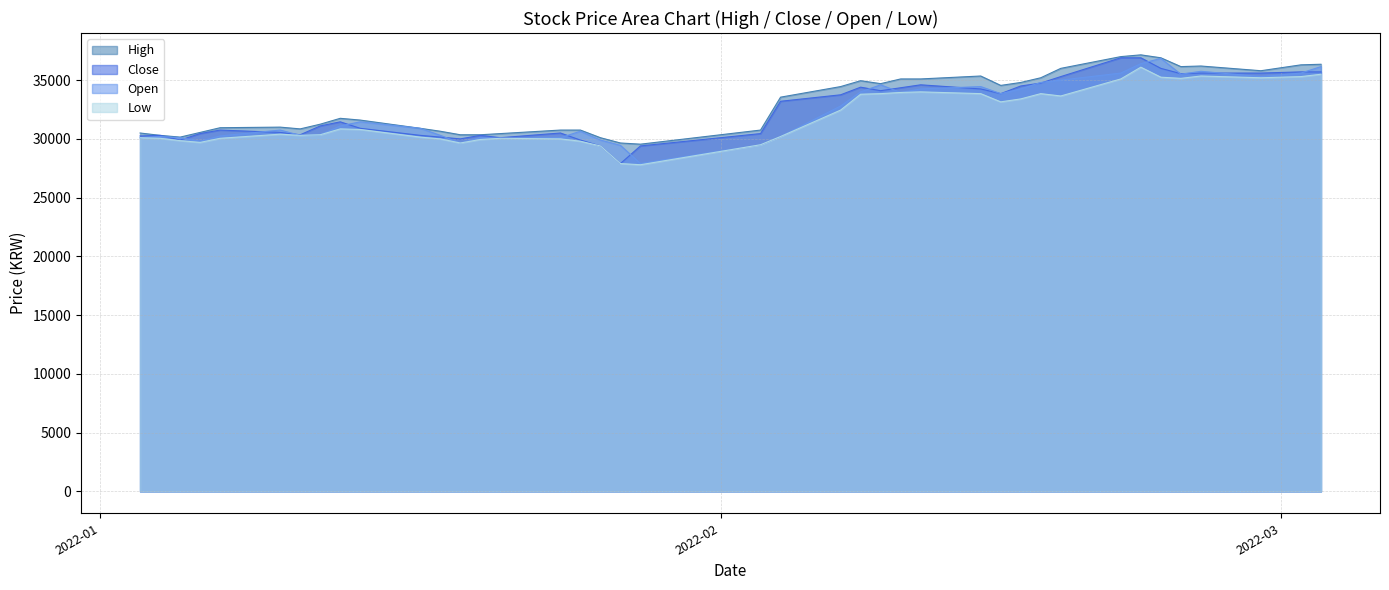

In Low, how many points are higher than both neighbors (excluding endpoints)?

7